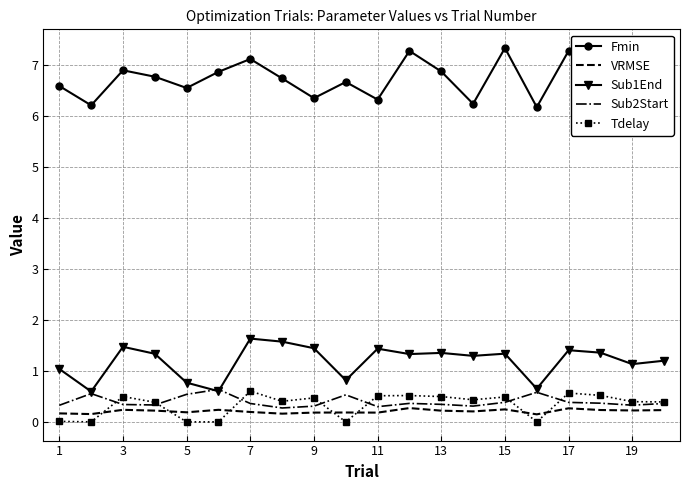

What is the difference between the maximum and minimum values in the Fmin series?

1.2